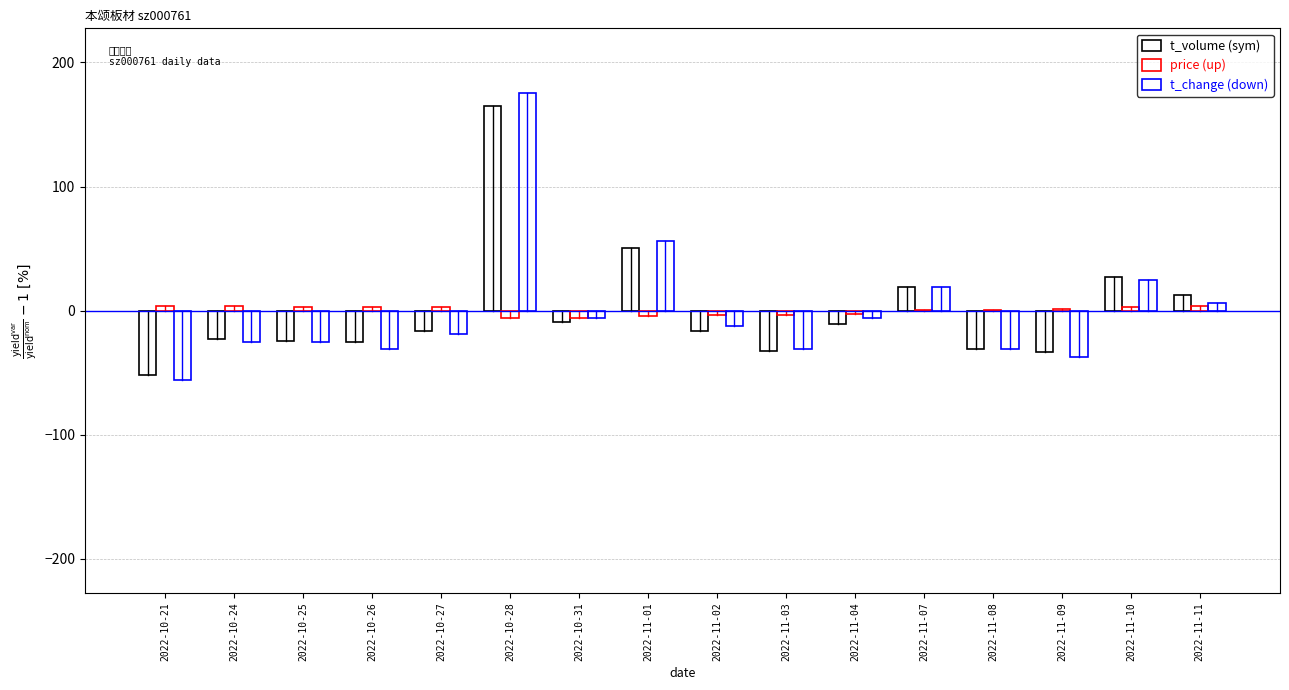

Is the value of t_change (down) at 2022-10-24 greater than the value of price (up) at 2022-10-25?

No